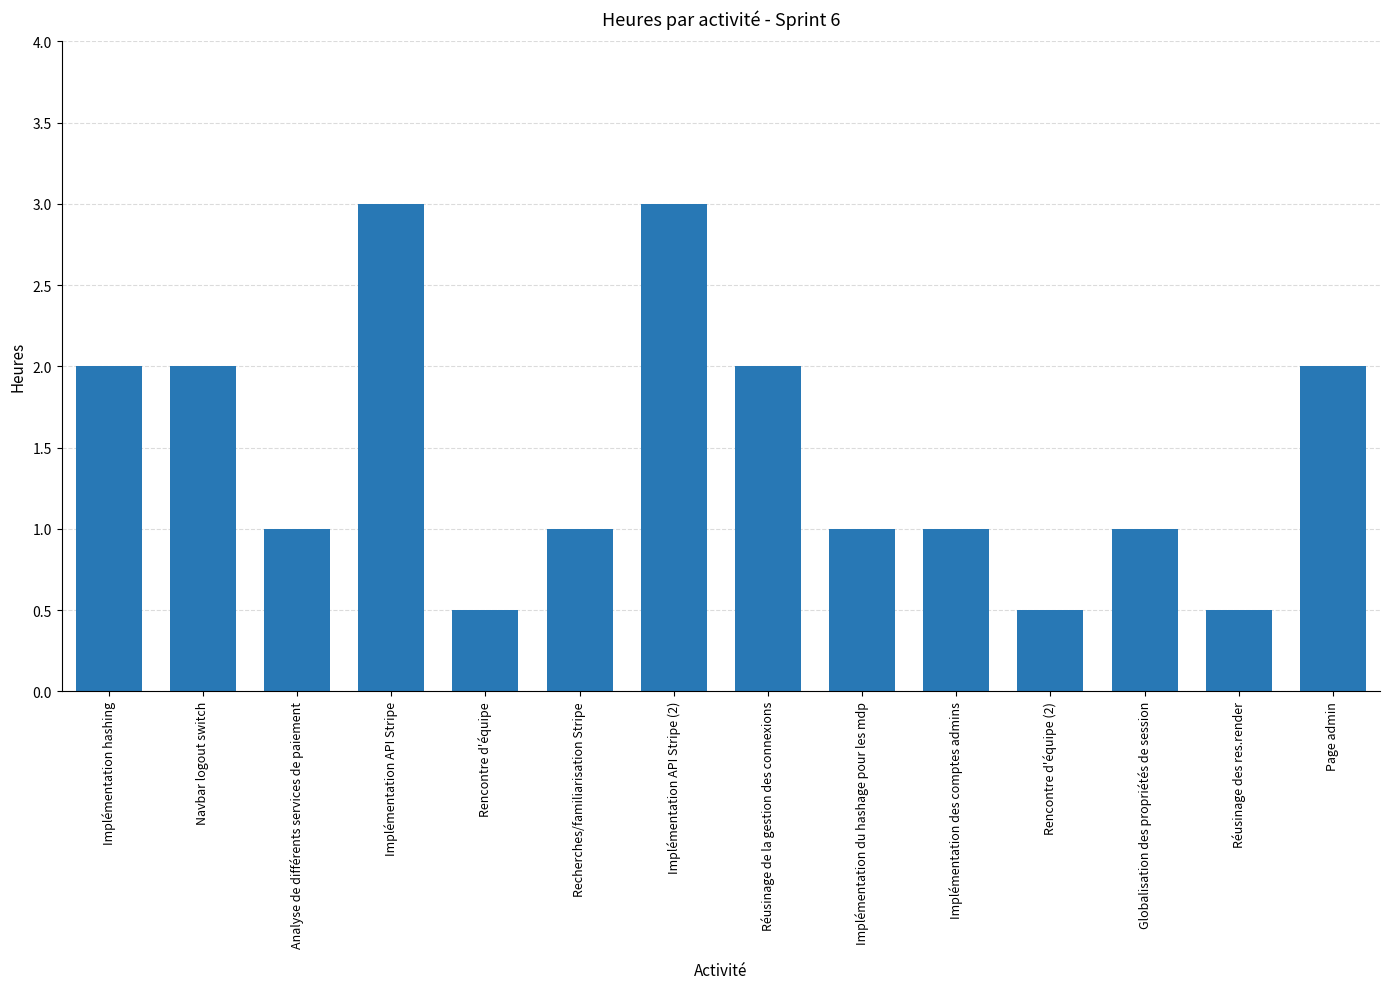

What is the greatest value displayed?

3.0